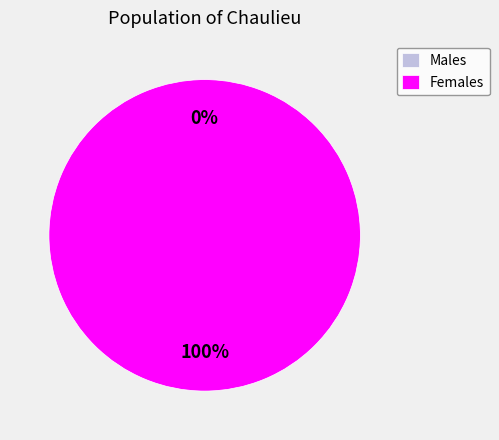

To the nearest percent, what is the combined percentage of 1552746107 and 1565723179?

100%